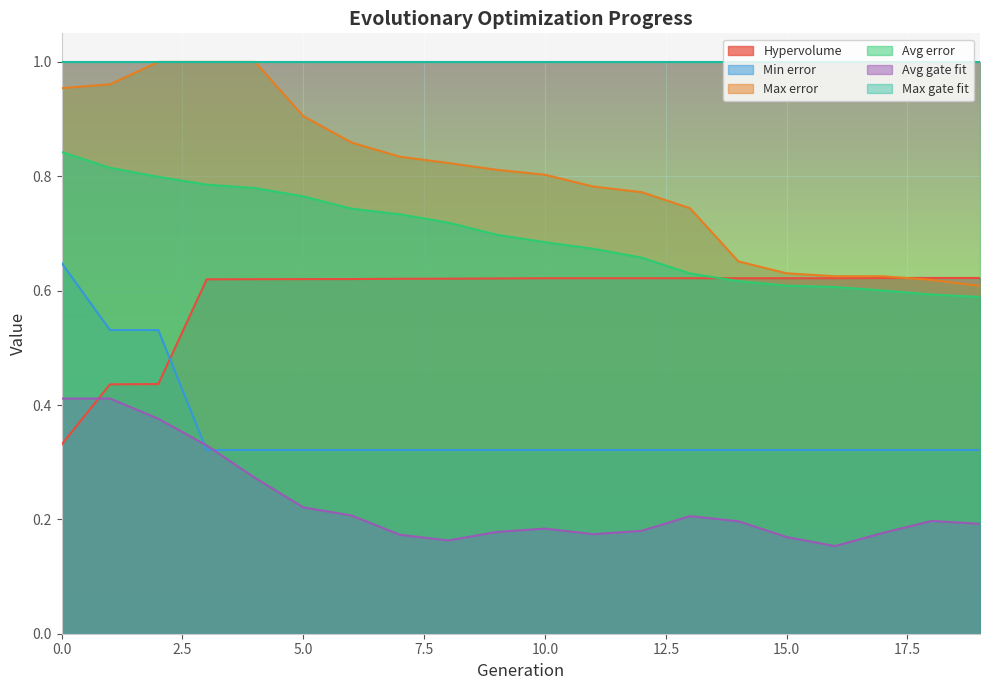

Count the number of data series in this chart.

6